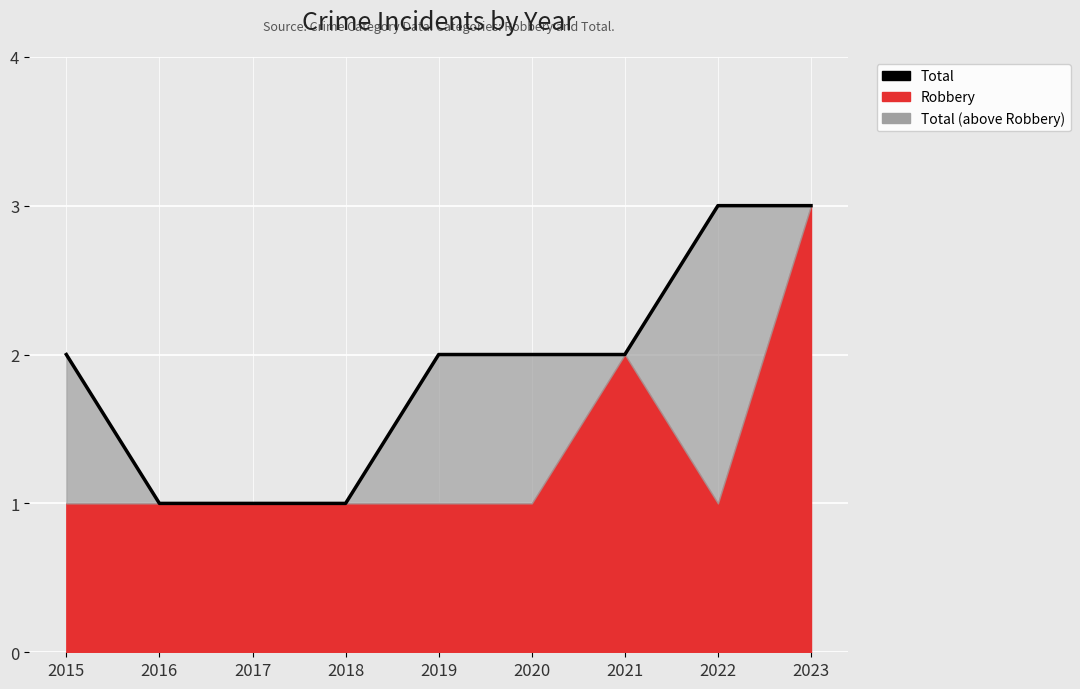

Which category has the lowest value across all series?

2016